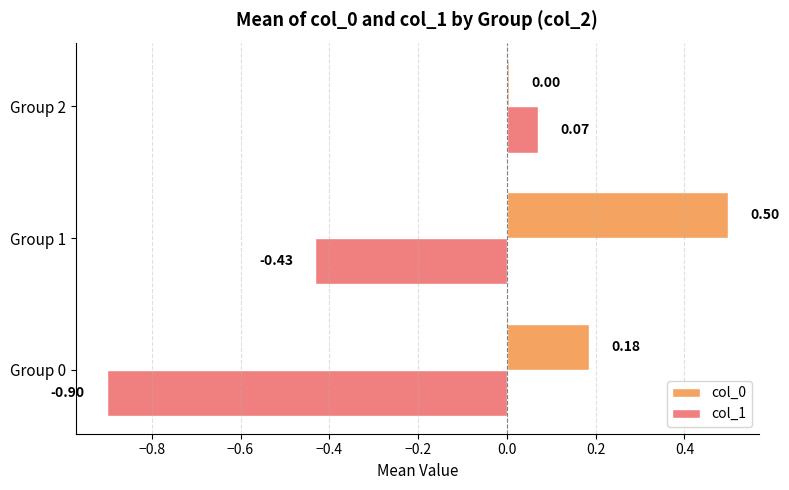

Is the value of col_1 at Group 1 greater than the value of col_0 at Group 1?

No